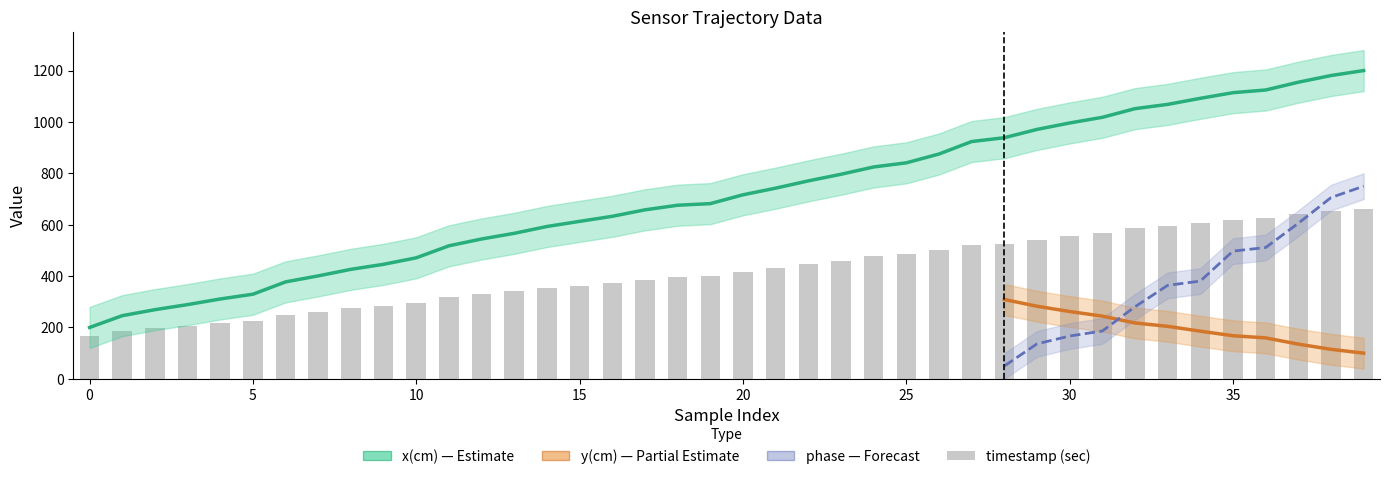

What is the value of the timestamp (sec) bar at the 6th from the left?

226.6